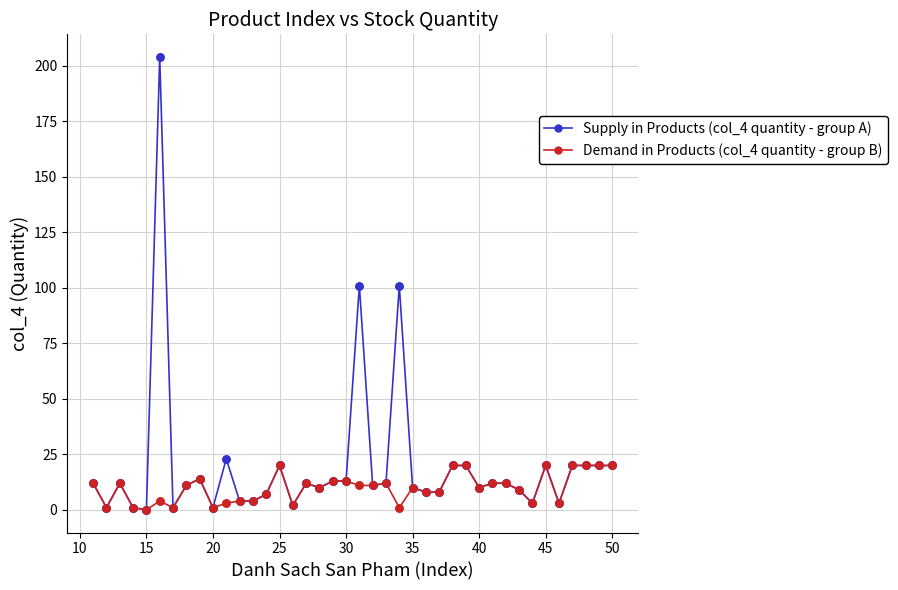

Which series has the widest spread of values?

Supply in Products (col_4 quantity - group A)